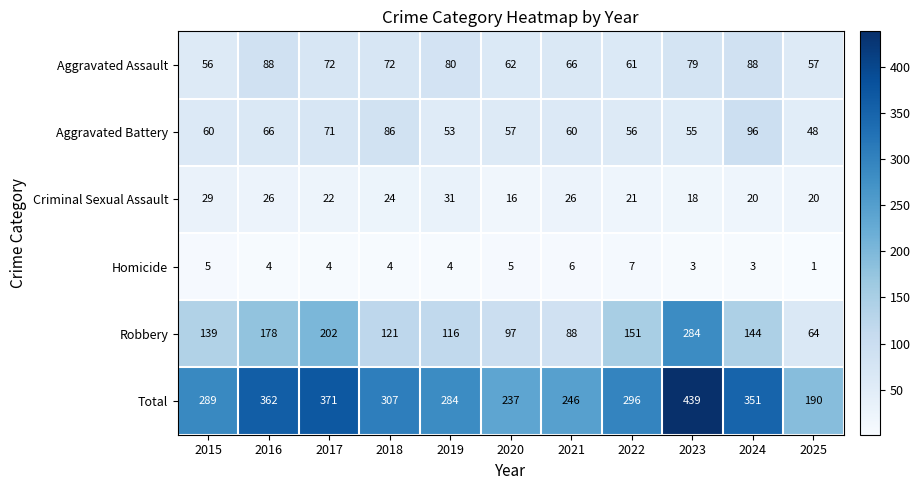

Where does the Aggravated Assault series first go above 72?

2016